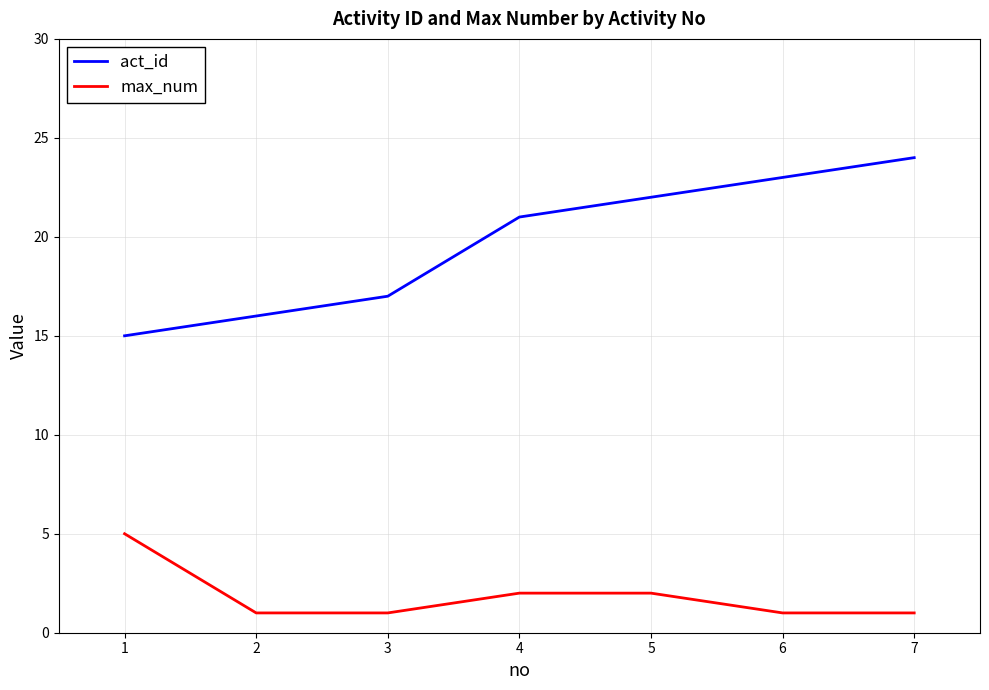

What is the greatest value displayed?

24